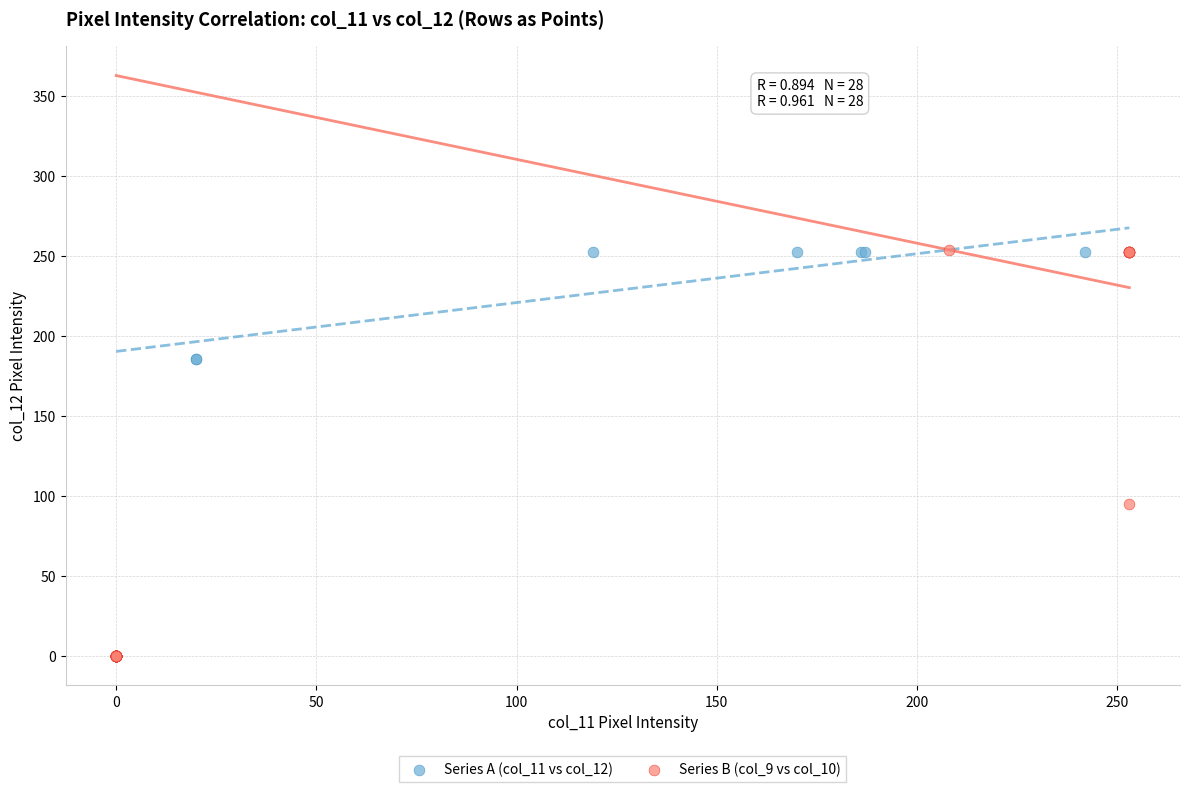

What are all the series names shown in the legend?

Series A (col_11 vs col_12), Series B (col_9 vs col_10)